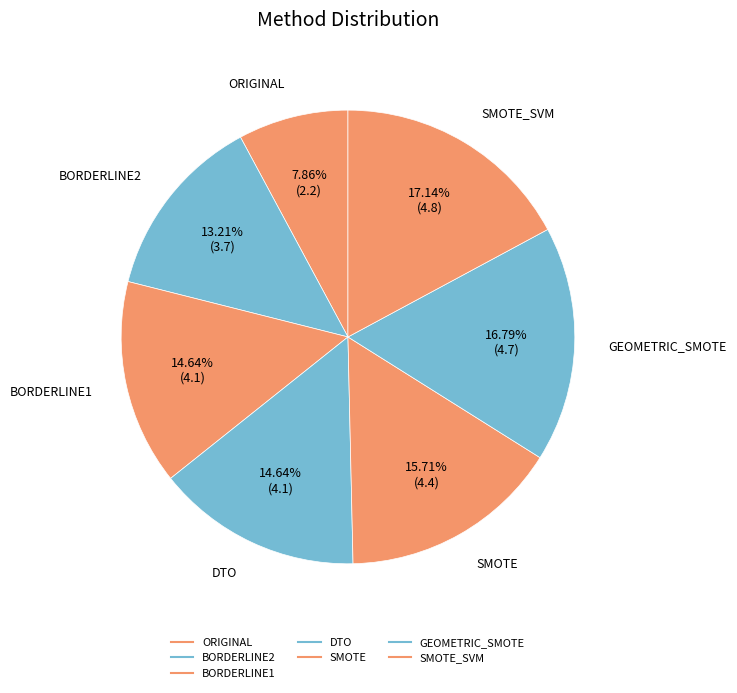

Which slice is the smallest?

ORIGINAL